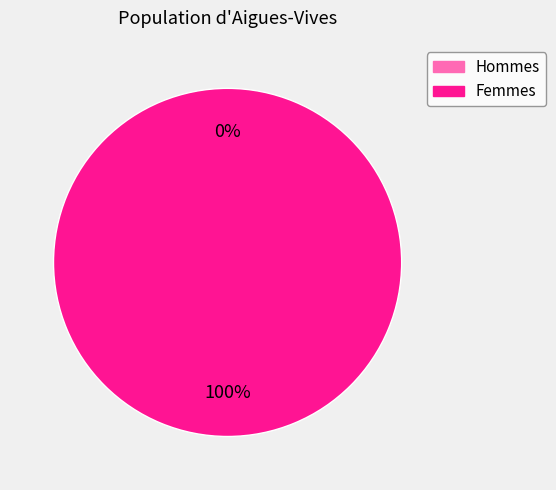

Is the sum of 1 and 0 greater than half?

Yes